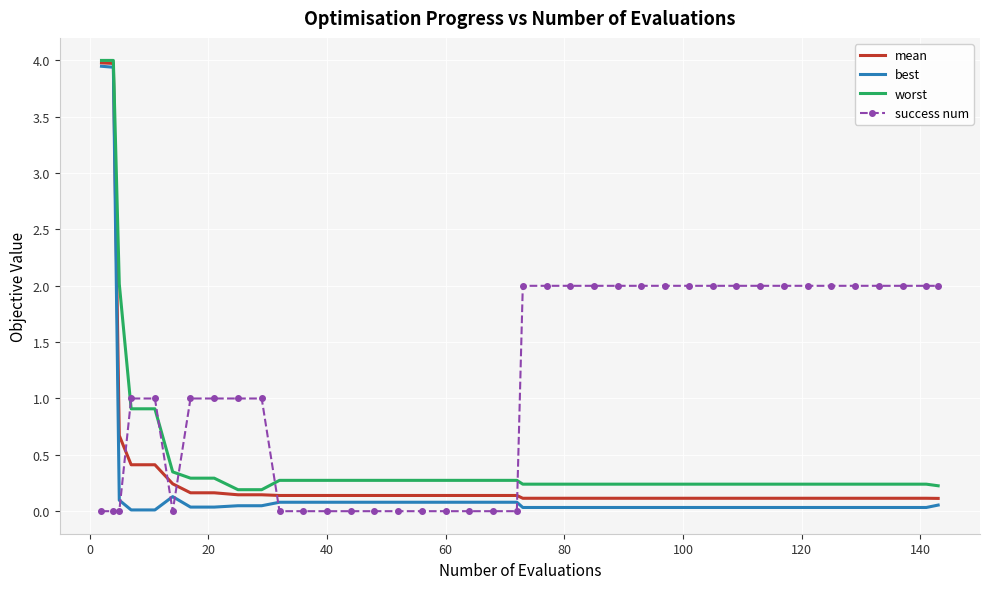

True or false: worst and best cross at least once.

False